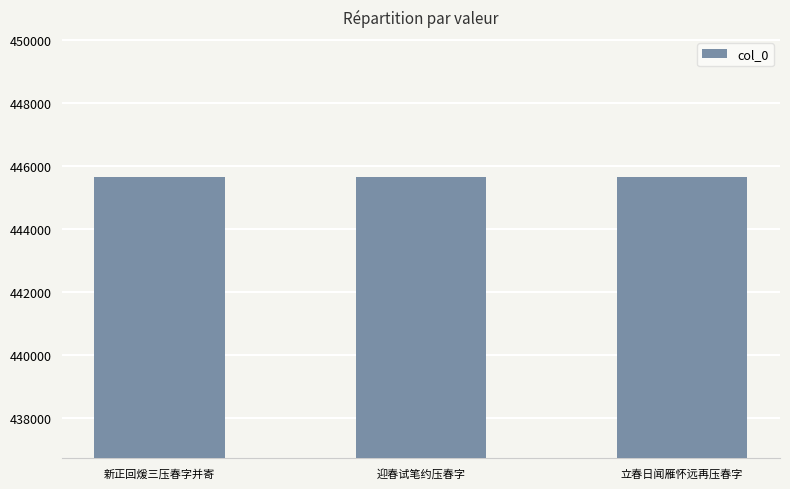

What is the difference between the maximum and minimum values?

2